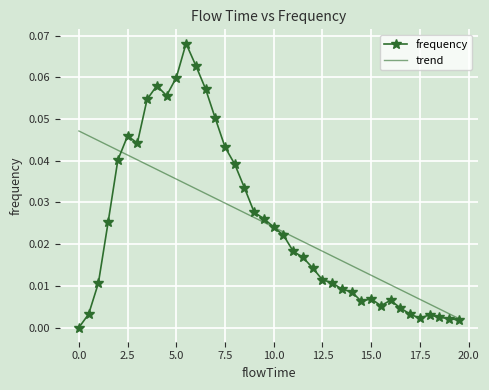

Rank the series by their maximum value, from highest to lowest.

frequency, trend